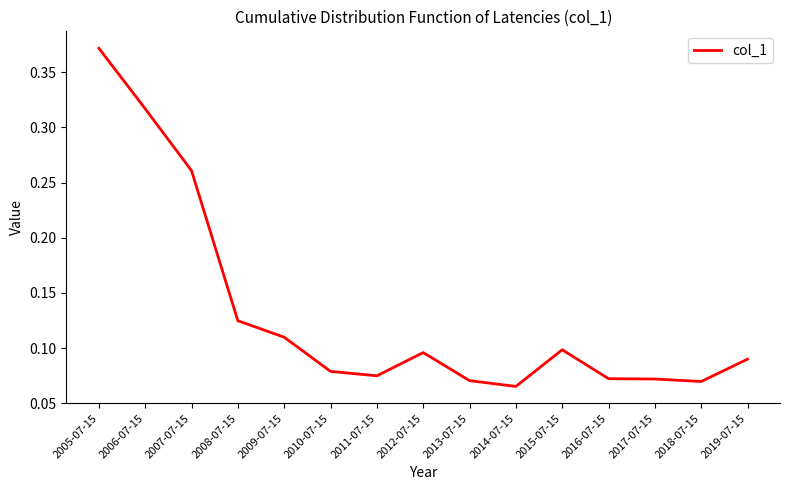

Does the chart display data point markers on the line(s)?

No